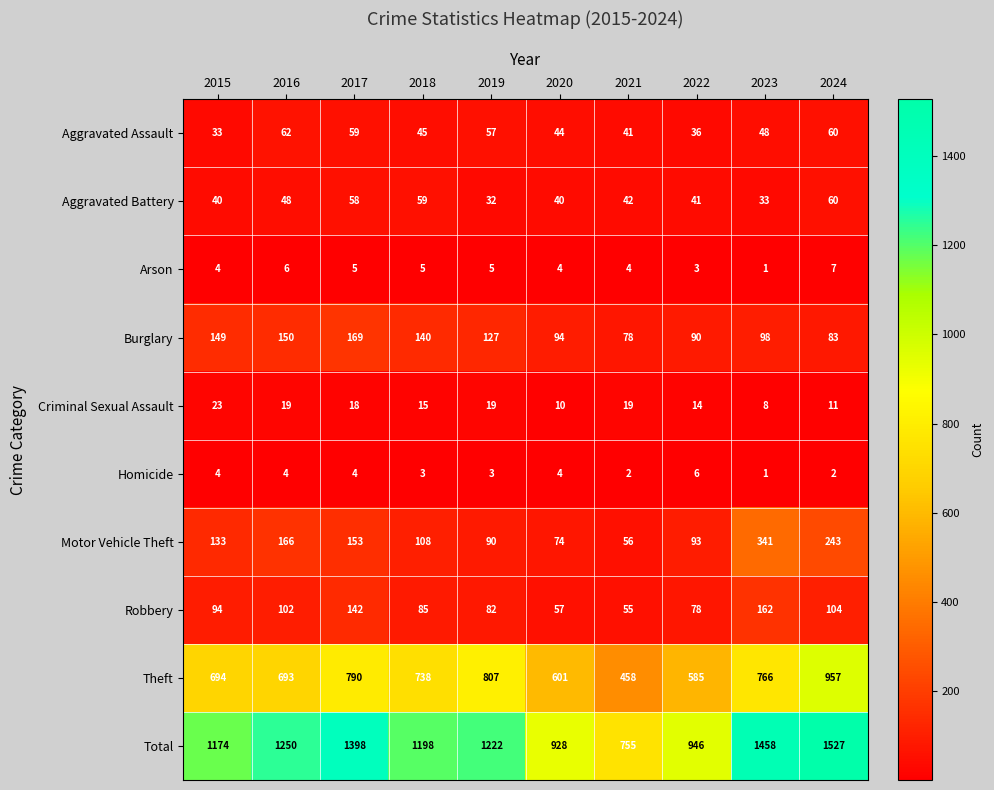

What is the spread (max minus min) of values at 2021?

753